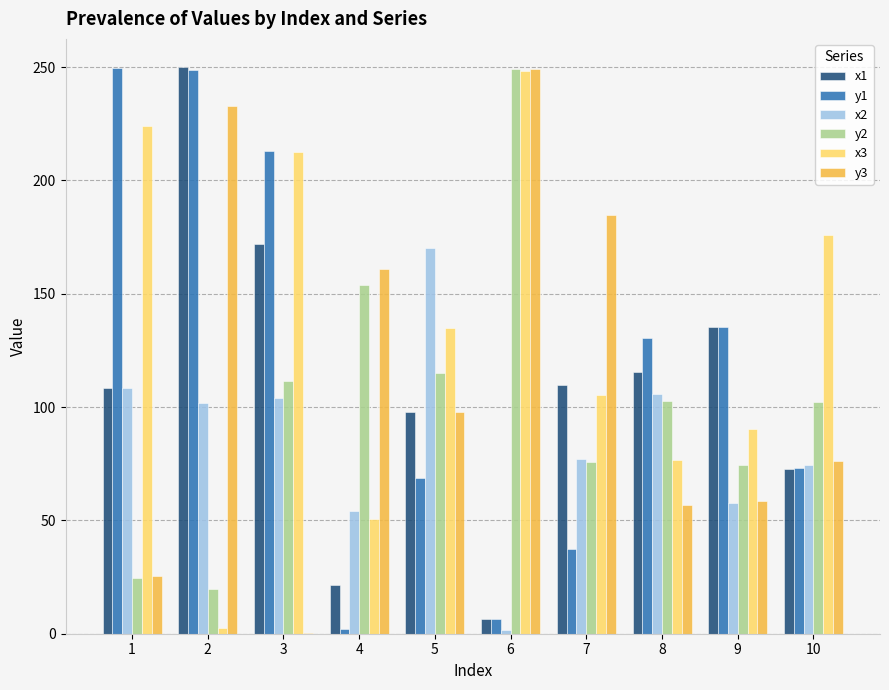

Between 8 and 10, which series saw the biggest shift?

x3